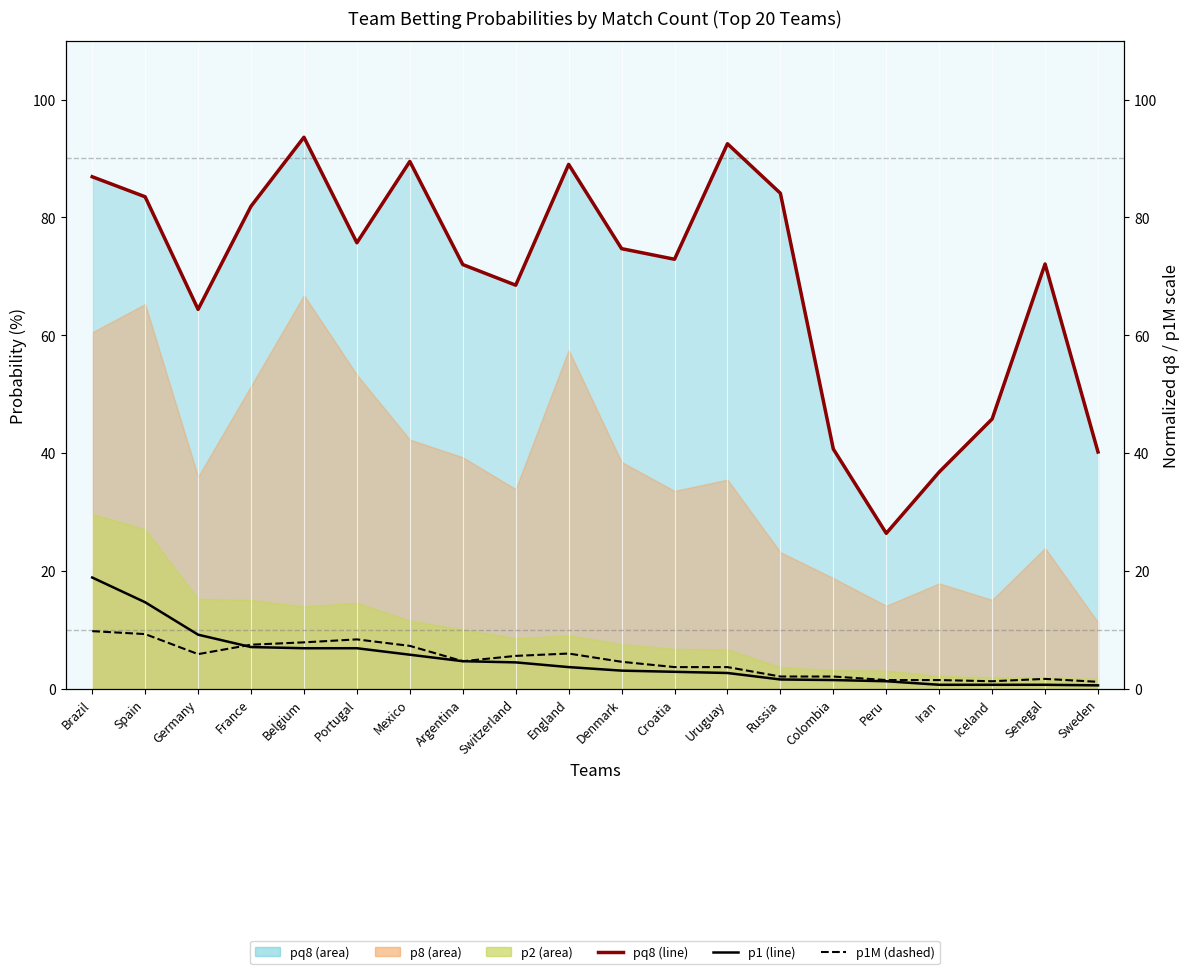

At which label does p1 (line) first exceed 3?

Brazil